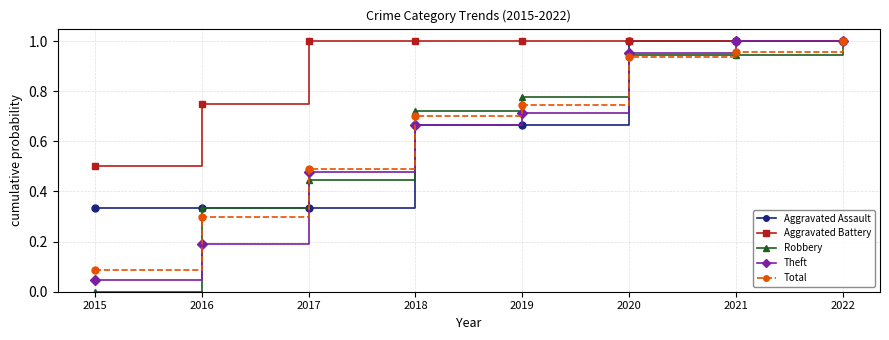

Is it true that Aggravated Assault equals 1.0 at 2021?

True